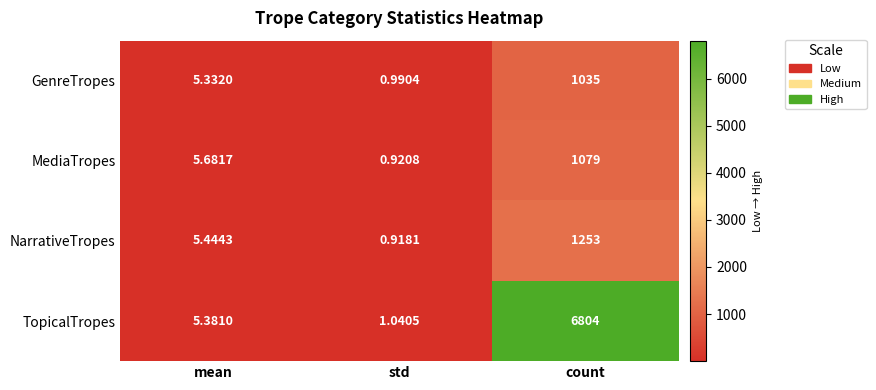

Which category has the lowest value across all series?

std